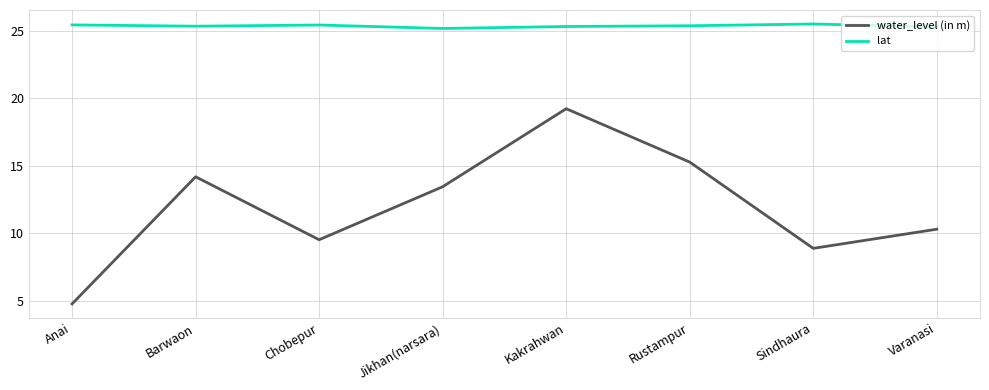

What is the sum of all lat values?

203.0